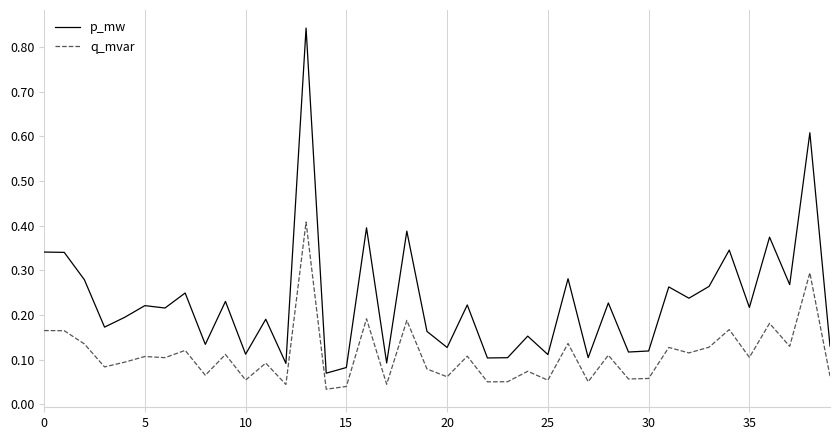

Rank the series by their average value, from highest to lowest.

p_mw, q_mvar